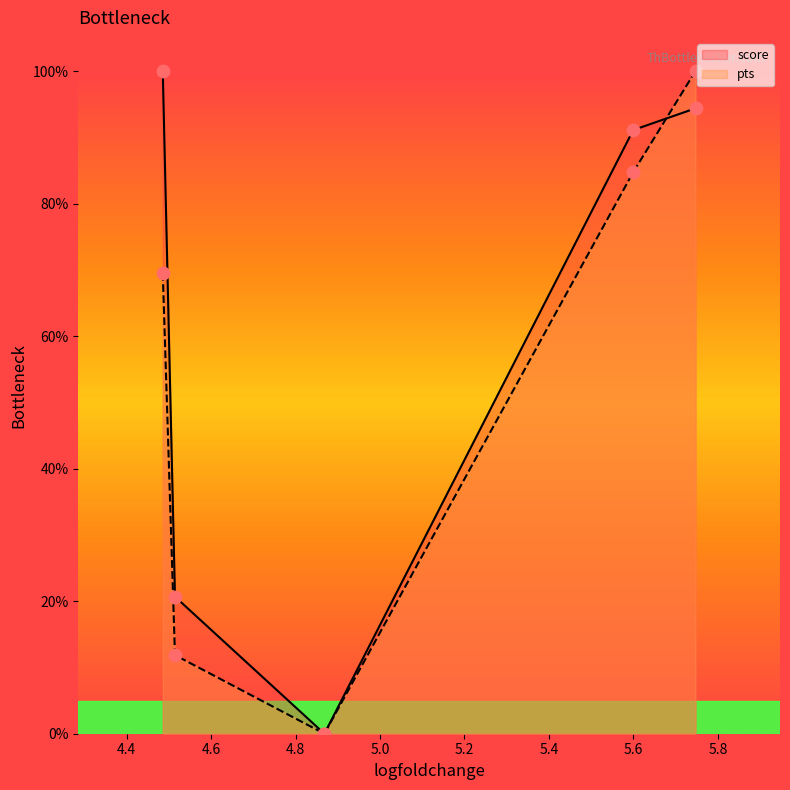

What are all the series names shown in the legend?

score, pts